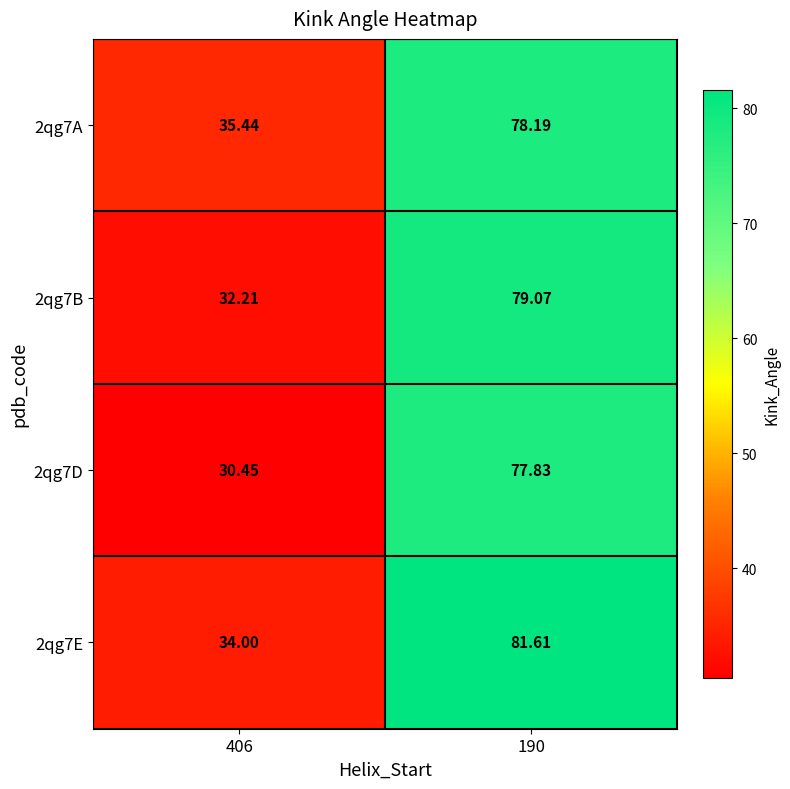

Count the number of categories in the chart.

2